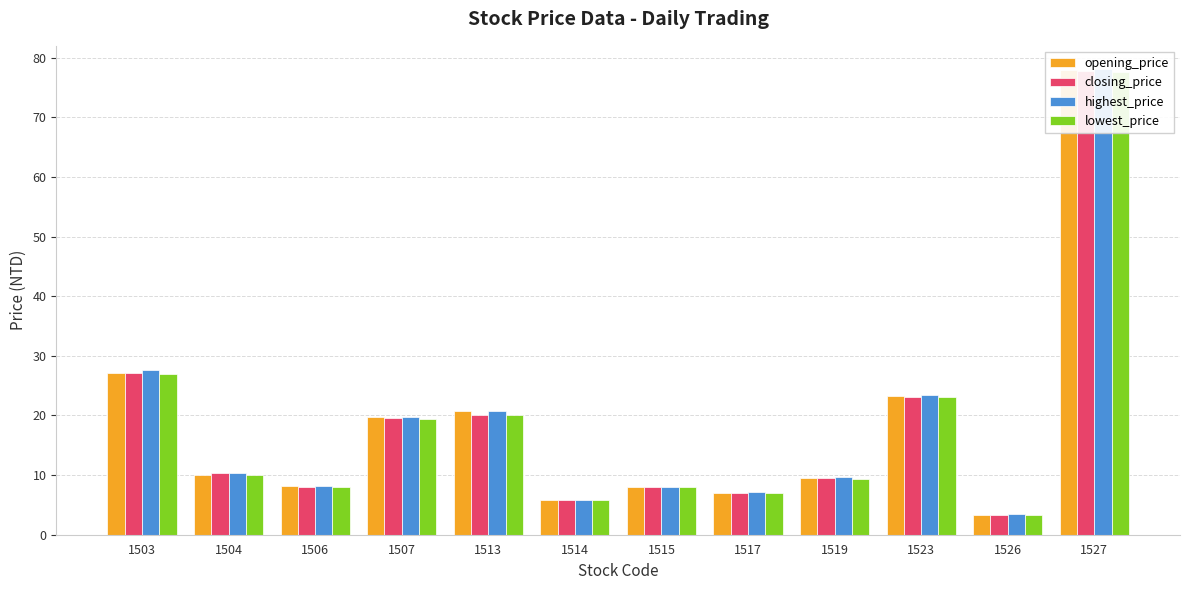

What is the lowest value of the opening_price series?

3.4